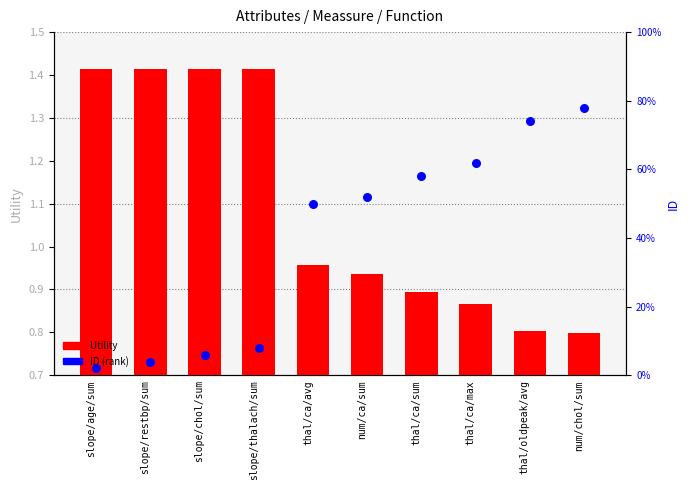

What are all the series names shown in the legend?

Utility, ID